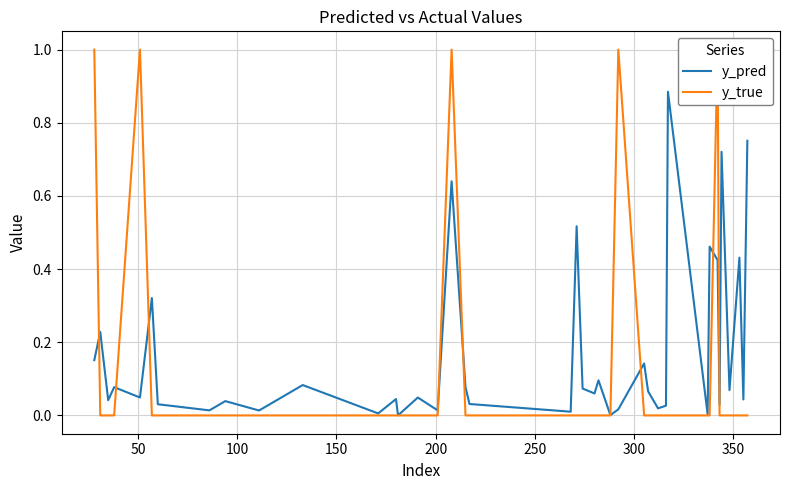

How many y_true values are between 0 and 1?

40